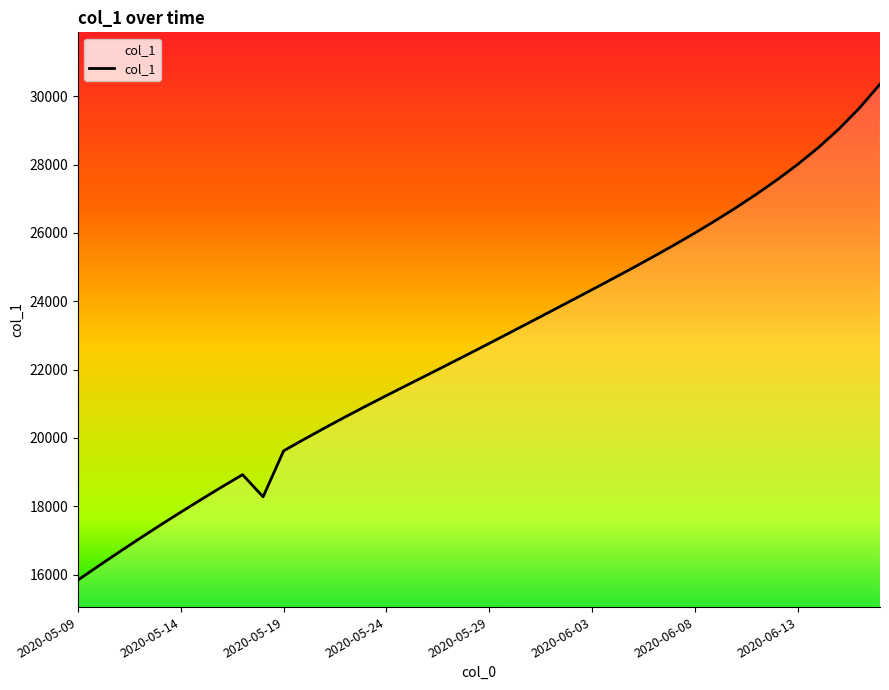

What is the greatest value displayed?

30354.0